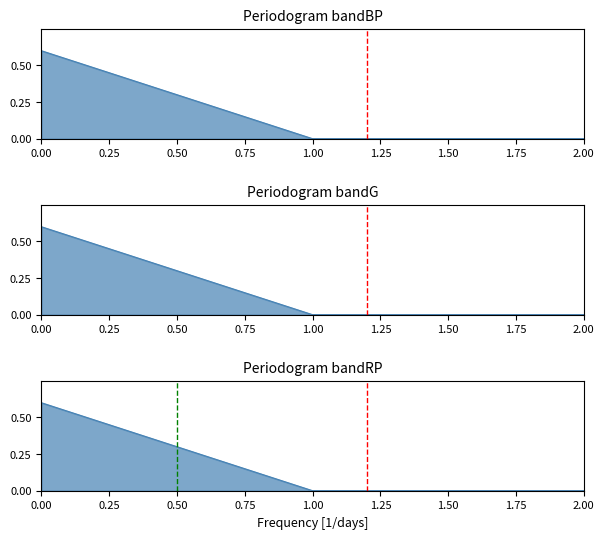

What is the difference between the maximum and minimum values?

0.6